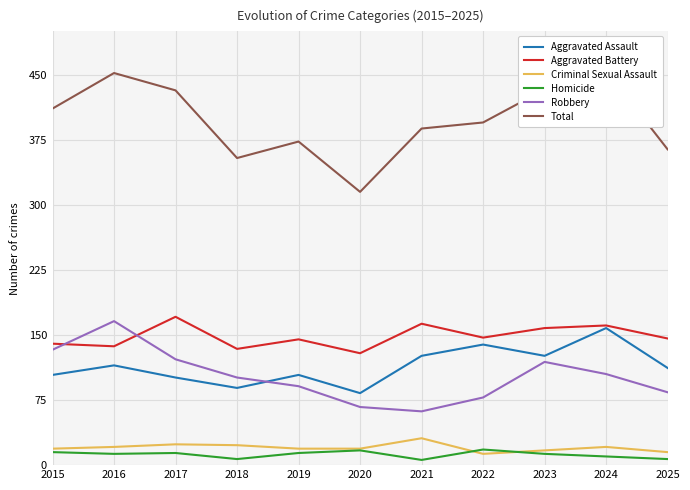

Is the value of Criminal Sexual Assault at 2015 greater than the value of Aggravated Battery at 2024?

No